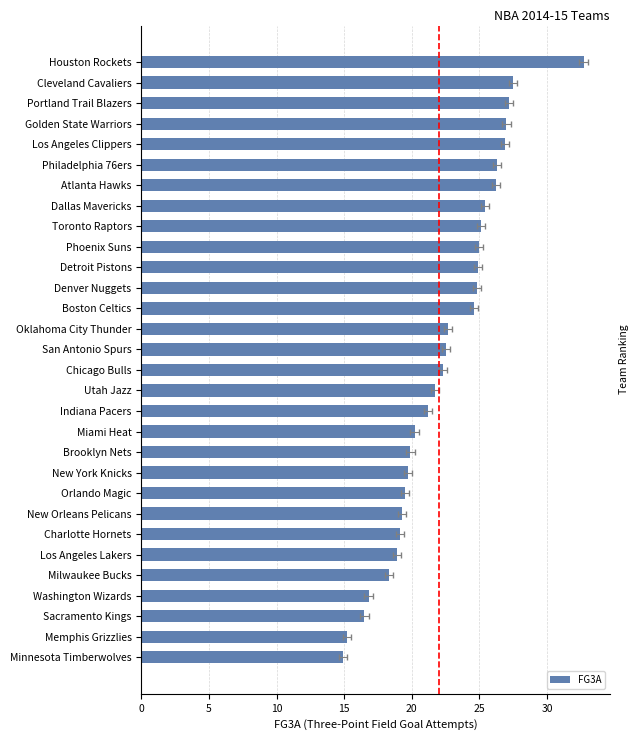

Reading left to right, list all the values displayed in this chart.

14.9	15.2	16.5	16.8	18.3	18.9	19.1	19.3	19.5	19.7	19.9	20.2	21.2	21.7	22.3	22.5	22.7	24.6	24.8	24.9	25.0	25.1	25.4	26.2	26.3	26.9	27.0	27.2	27.5	32.7